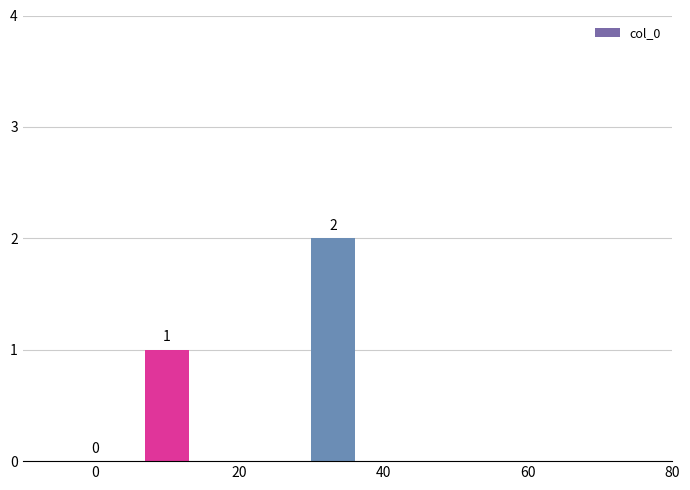

How many values are between 0 and 2?

3